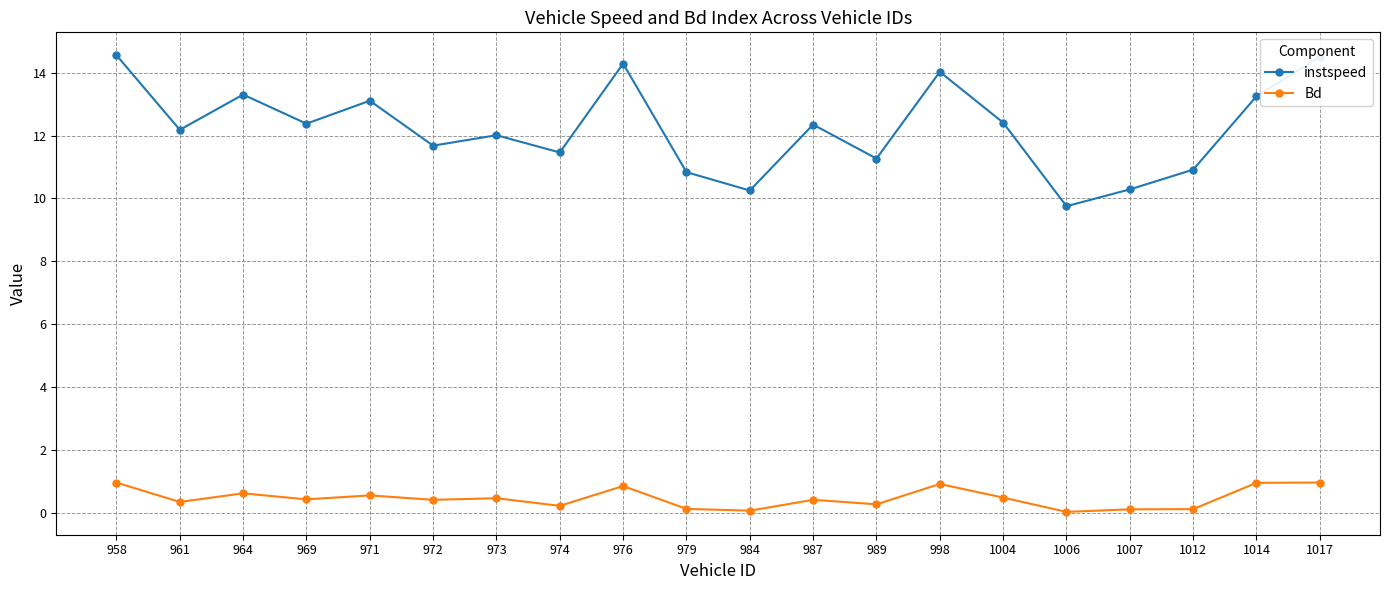

At 1004, list the series in order from smallest to largest.

Bd, instspeed